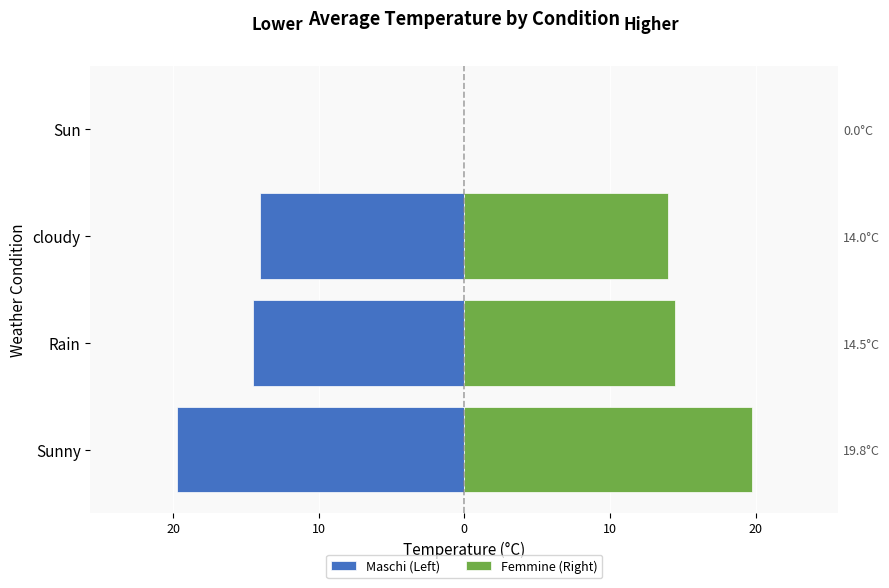

What are all the series names shown in the legend?

Maschi (Left), Femmine (Right)